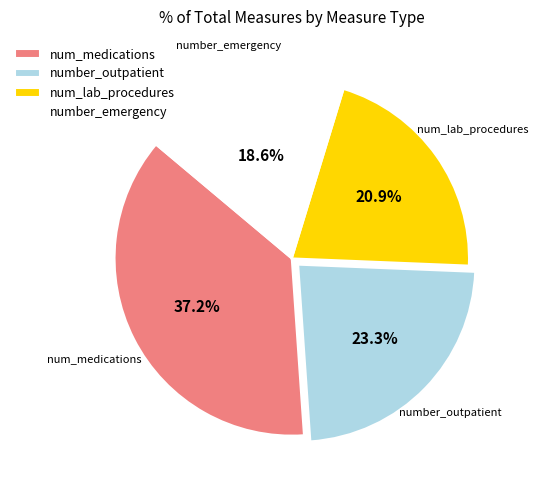

Is there any slice that represents more than half of the pie?

No